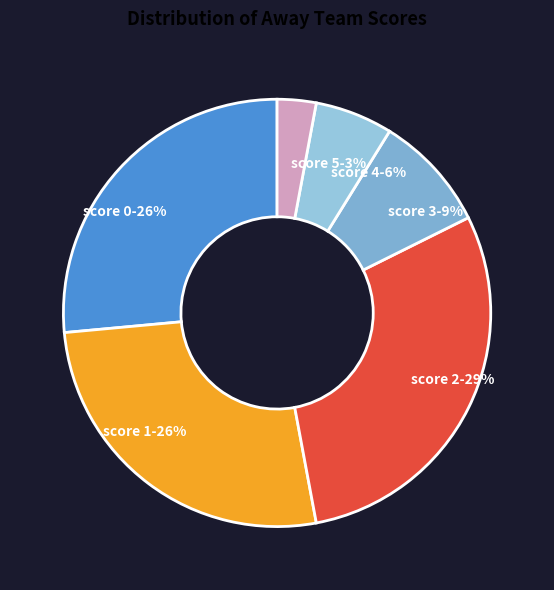

True or false: score 1-26% accounts for 26% of the total.

True